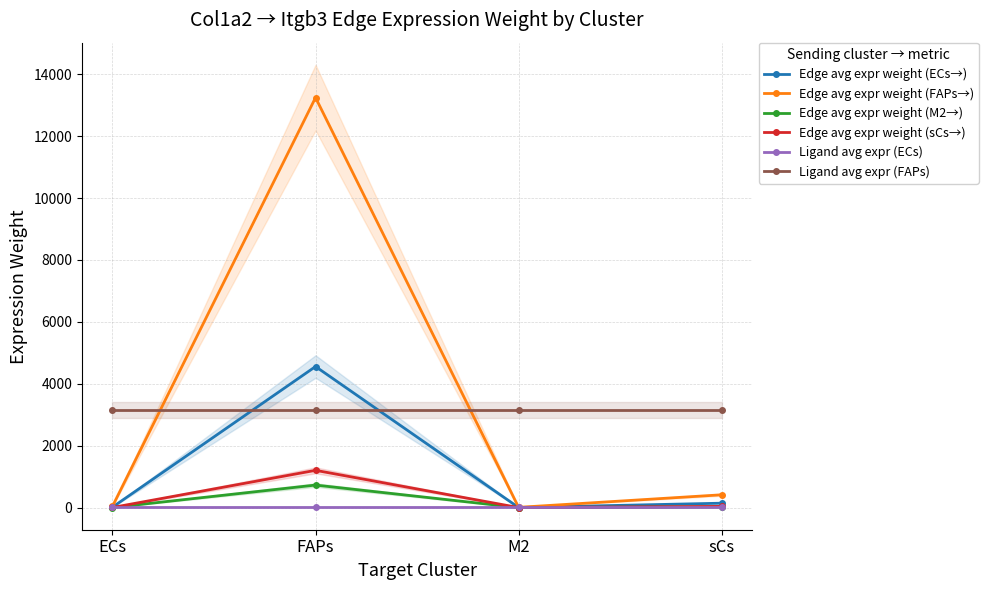

Where is the first local maximum for Edge avg expr weight (sCs→)?

FAPs